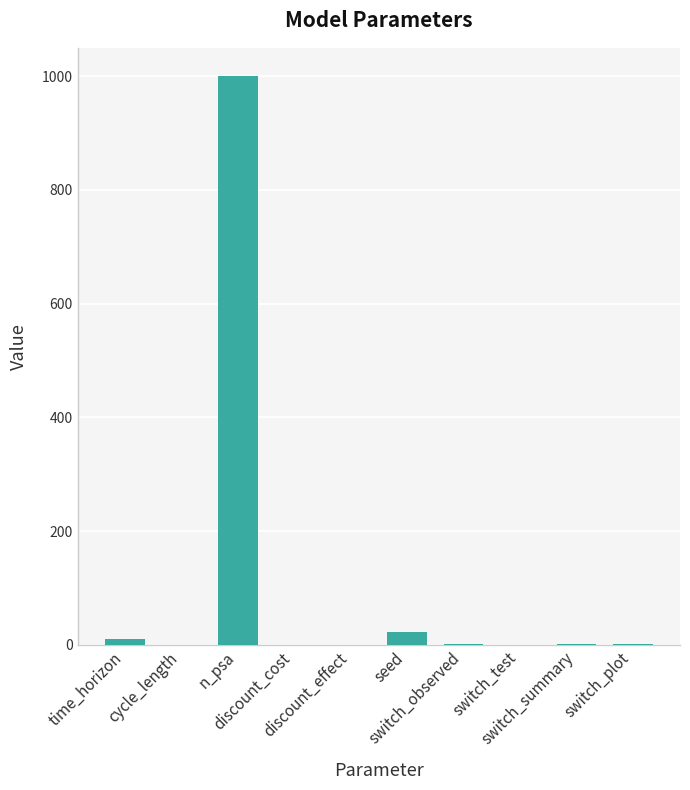

Is it true that the value at time_horizon is 10.0?

True